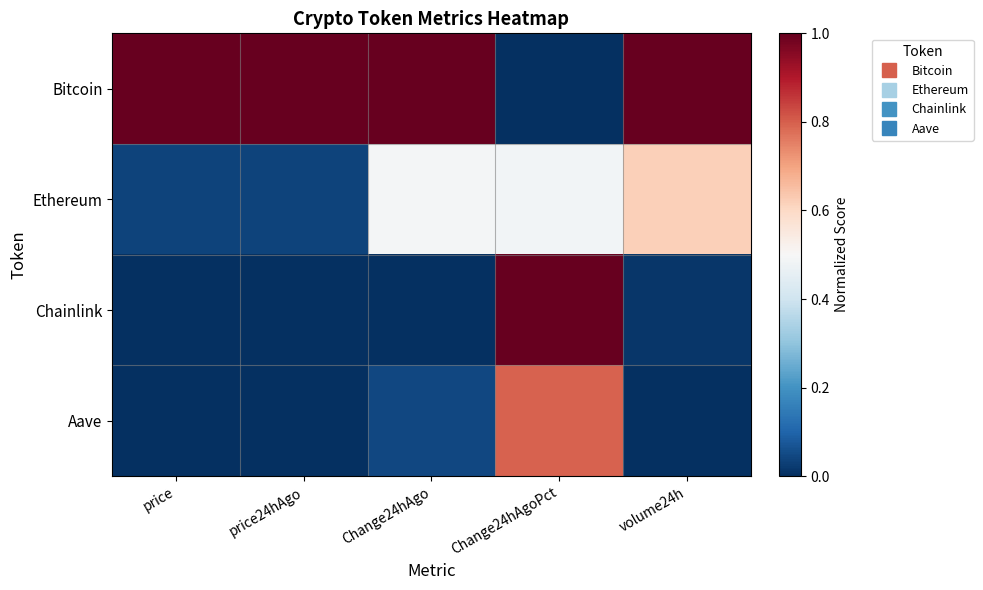

List the series in order of their peak value, lowest first.

Ethereum, Aave, Bitcoin, Chainlink